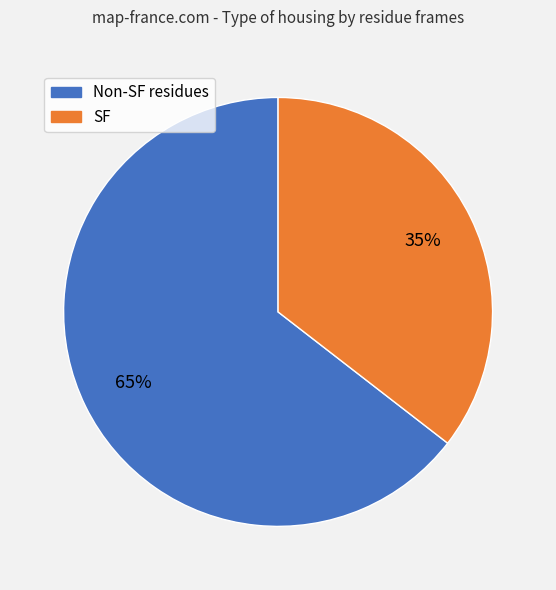

To the nearest percent, what is the average slice percentage?

50%